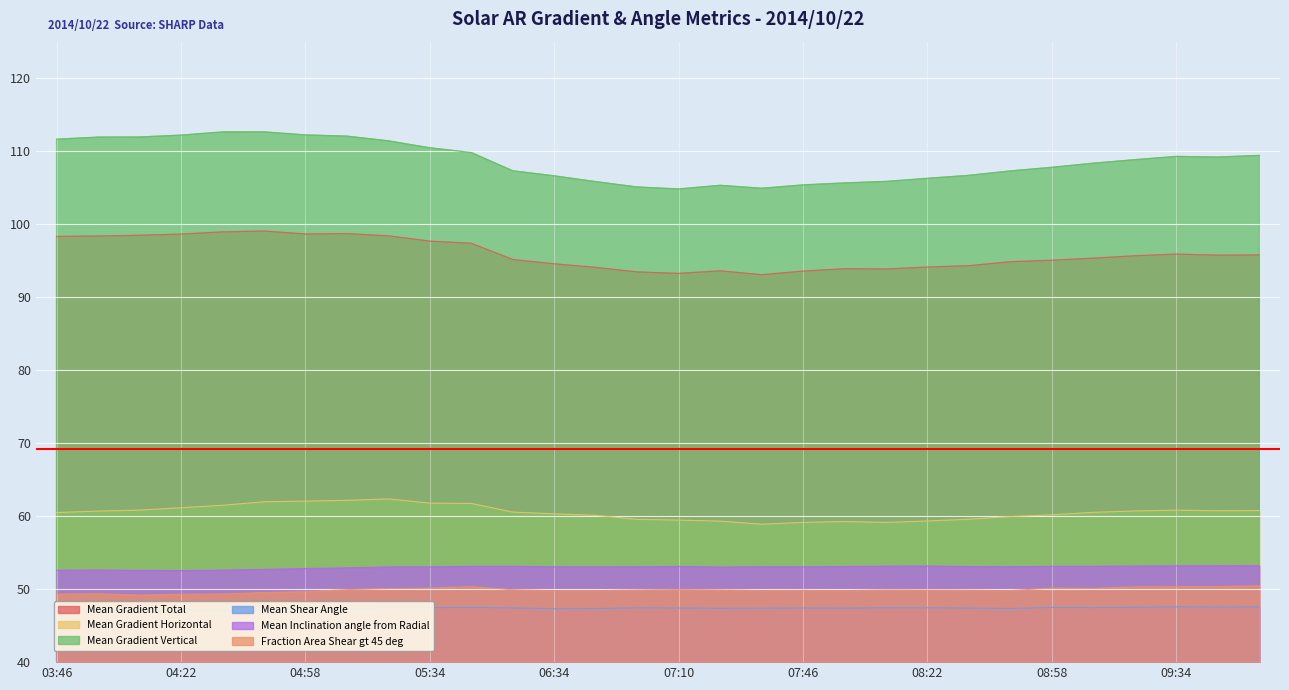

Where is the first local maximum for Mean Gradient Horizontal?

05:22